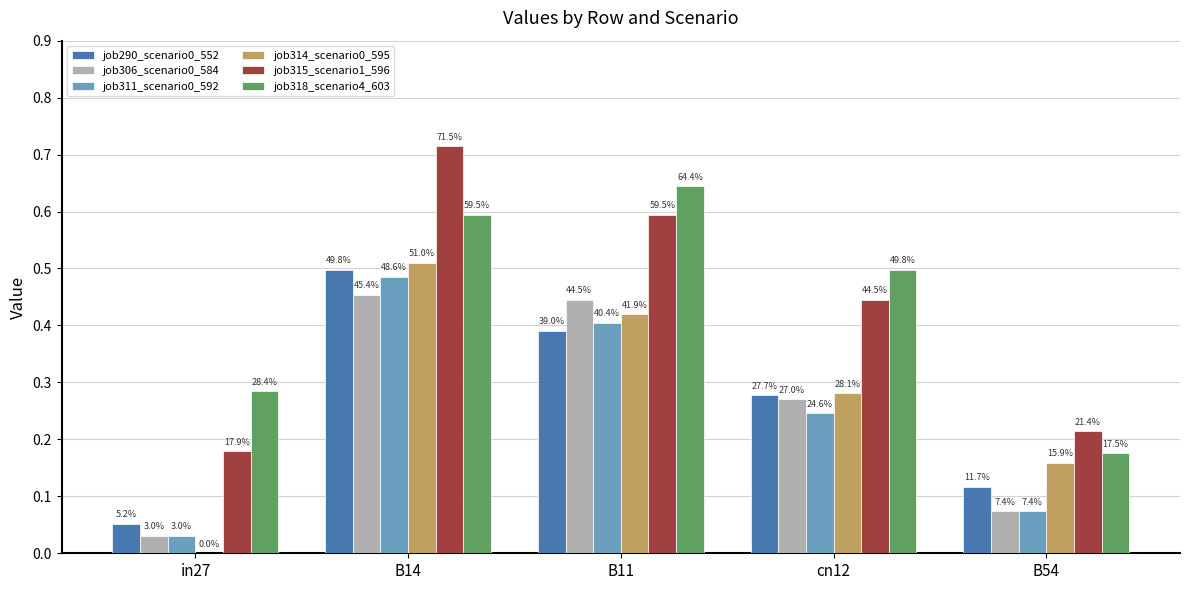

At how many categories does at least one series exceed 0?

5